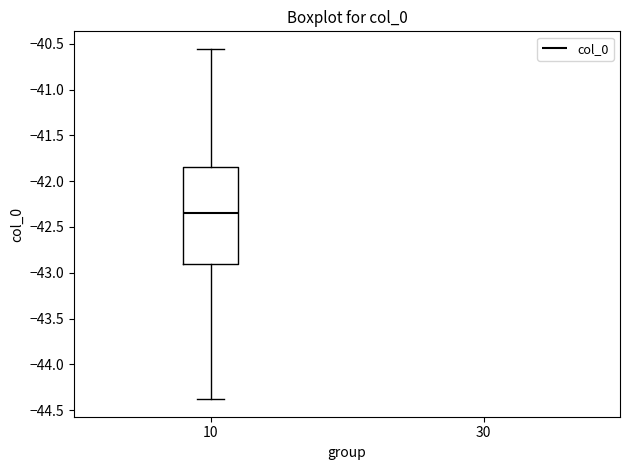

Where does the lower whisker of the box at x = 10 end on the y-axis? The values are not printed on the chart, so give them approximately, as read against the axis.

-44.40